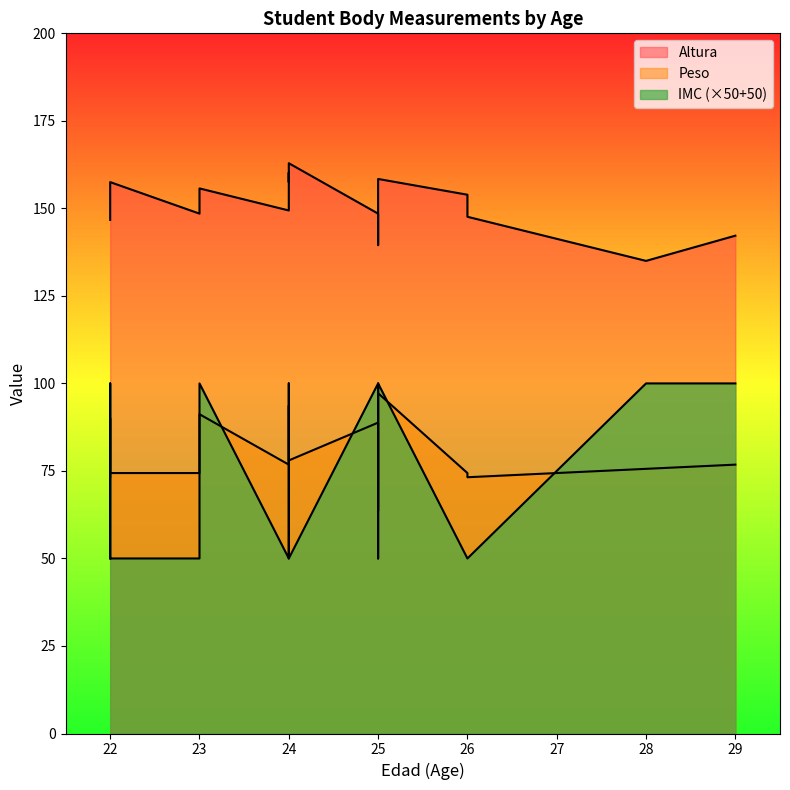

At which category does the chart reach its peak across all series?

24